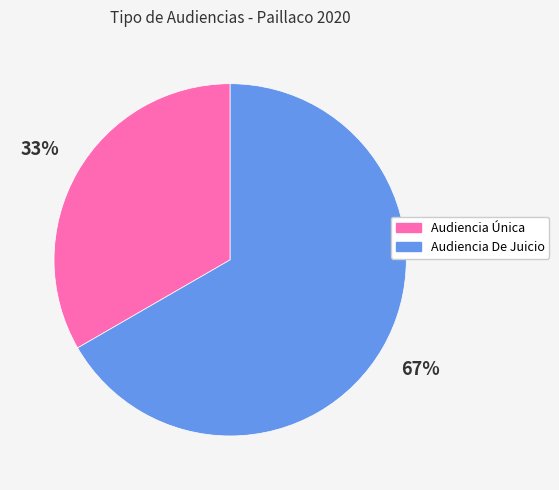

Rank the categories by value from highest to lowest.

Audiencia De Juicio, Audiencia Única